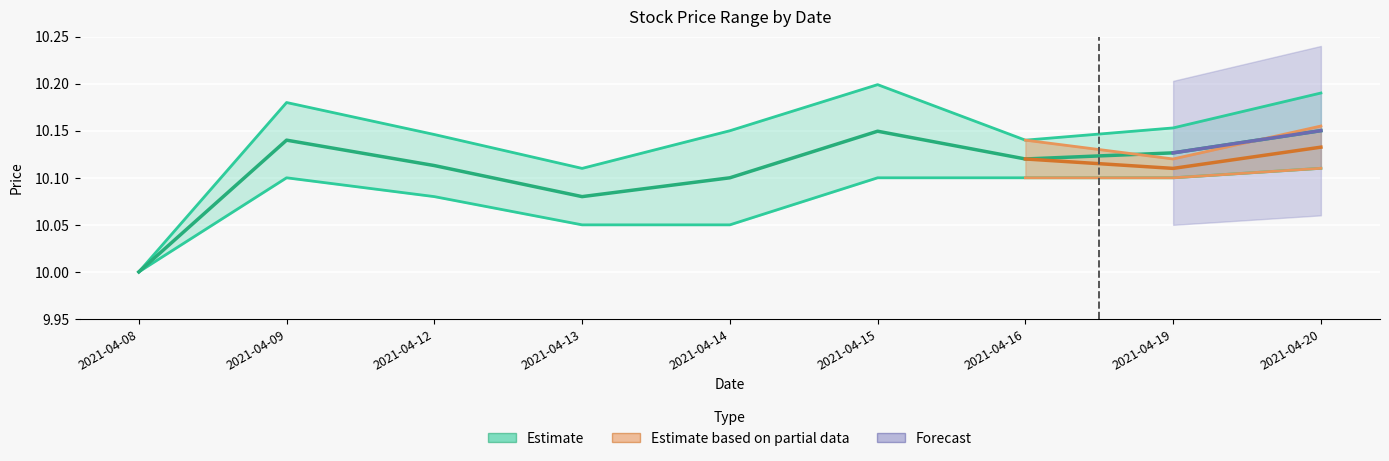

At which category does Low reach its first local peak?

2021-04-09